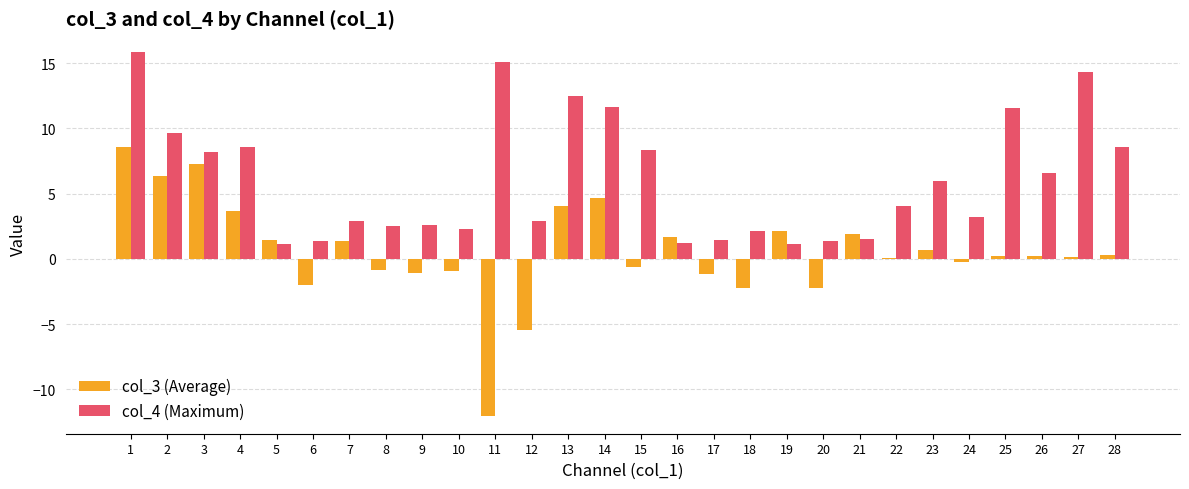

Read the col_3 (Average) value at 14.

4.7